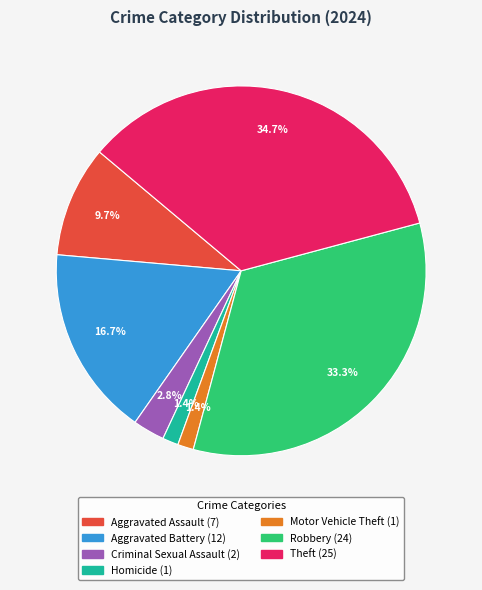

Is there any slice that represents more than half of the pie?

No